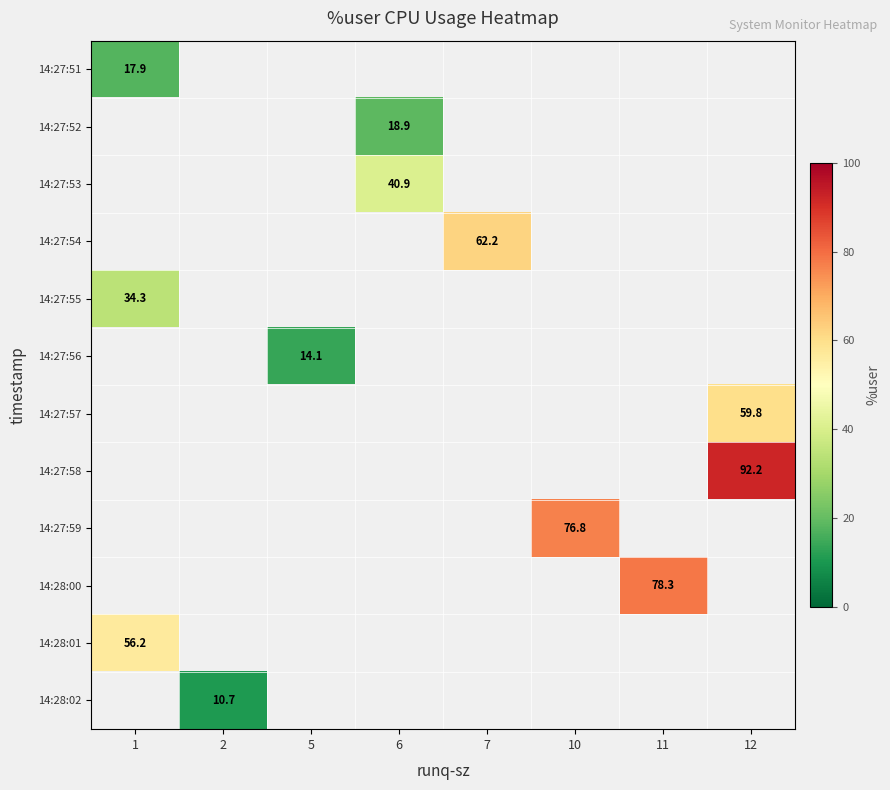

At which label does 14:27:52 reach its minimum?

1